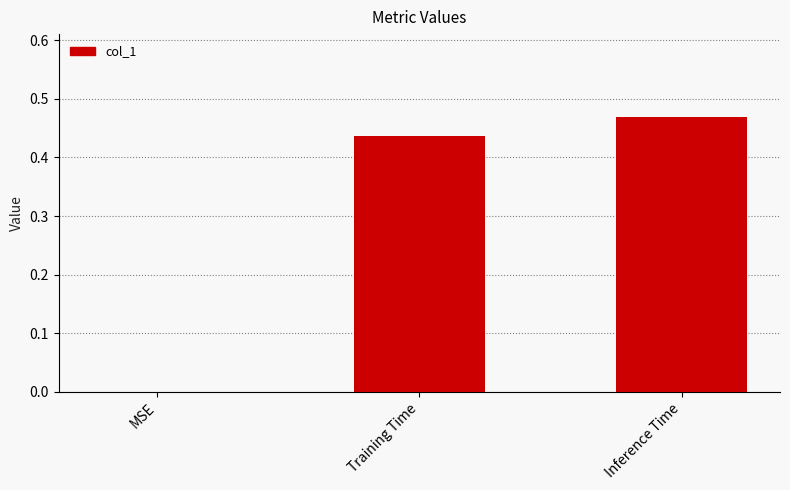

Which label corresponds to the largest value in the chart?

Inference Time